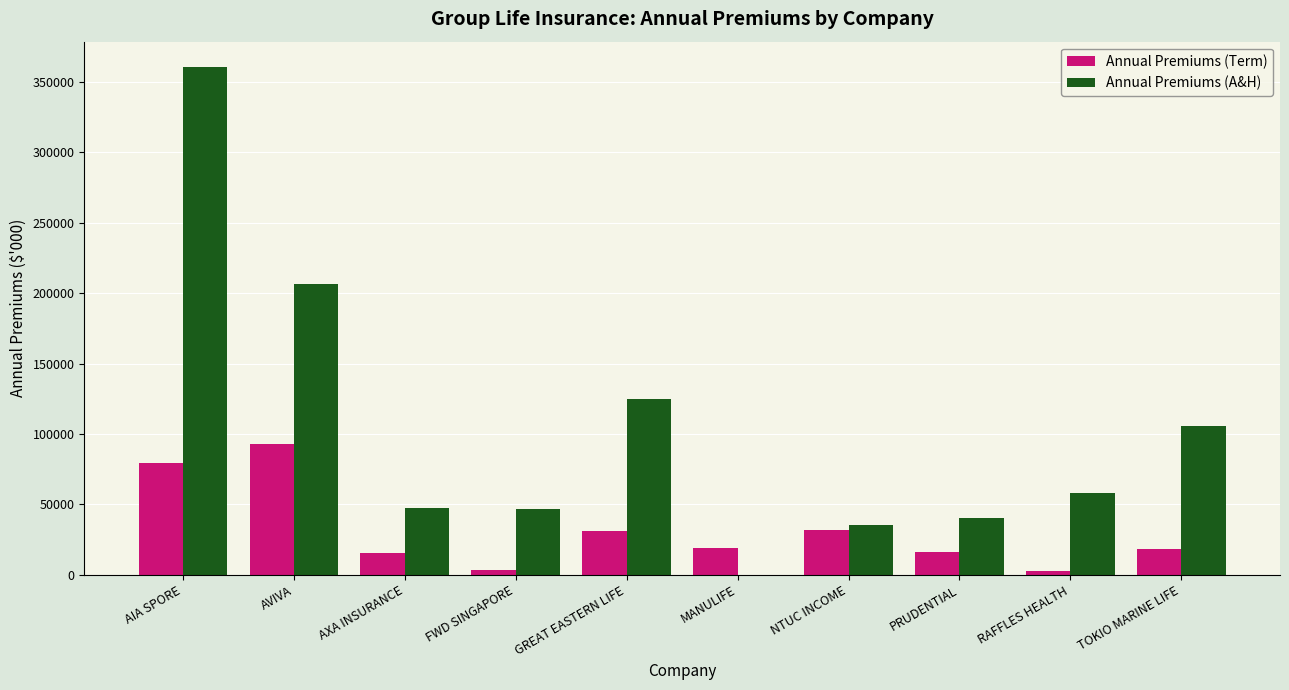

Which series has the largest total across all categories?

Annual Premiums (A&H)